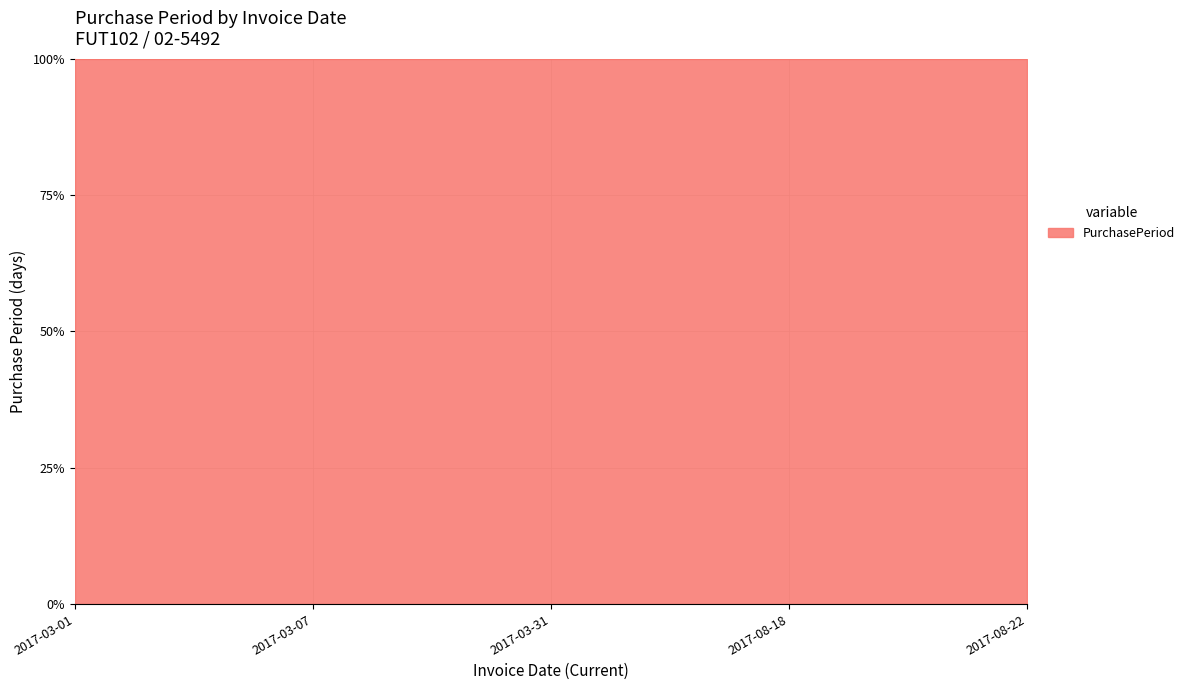

At which label does the data first exceed 6?

2017-03-31